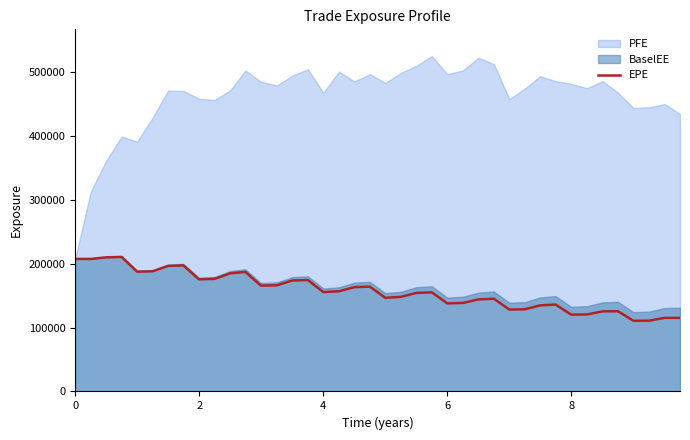

The chart shows a value of 150071 at 39. True or false?

False